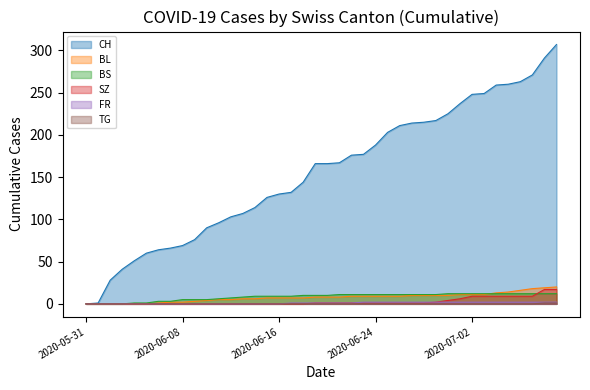

Reading left to right, list all the values displayed in this chart.

CH: 0	1	28	41	51	60	64	66	69	76	90	96	103	107	114	126	130	132	144	166	166	167	176	177	188	203	211	214	215	217	225	237	248	249	259	260	263	271	291	307
BL: 0	0	0	0	0	0	1	2	2	3	4	5	5	6	6	7	7	7	7	8	8	8	9	9	9	9	9	10	10	10	10	11	11	11	13	14	16	18	19	20
BS: 0	0	0	0	1	1	3	3	5	5	5	6	7	8	9	9	9	9	10	10	10	11	11	11	11	11	11	11	11	11	12	12	12	12	12	12	12	12	12	12
SZ: 0	0	0	0	0	0	0	0	0	0	0	0	0	0	0	0	0	0	0	1	1	1	1	1	1	1	1	1	1	2	4	6	9	9	9	9	9	9	17	17
FR: 0	0	0	0	0	0	0	0	0	0	0	0	0	0	0	0	0	1	1	1	1	1	1	2	2	2	2	2	2	2	2	2	2	2	2	2	2	2	2	2
TG: 0	0	0	0	0	0	0	0	0	0	0	0	0	0	0	0	0	0	0	0	0	0	0	0	0	0	0	0	0	0	0	0	0	0	0	0	0	0	1	1